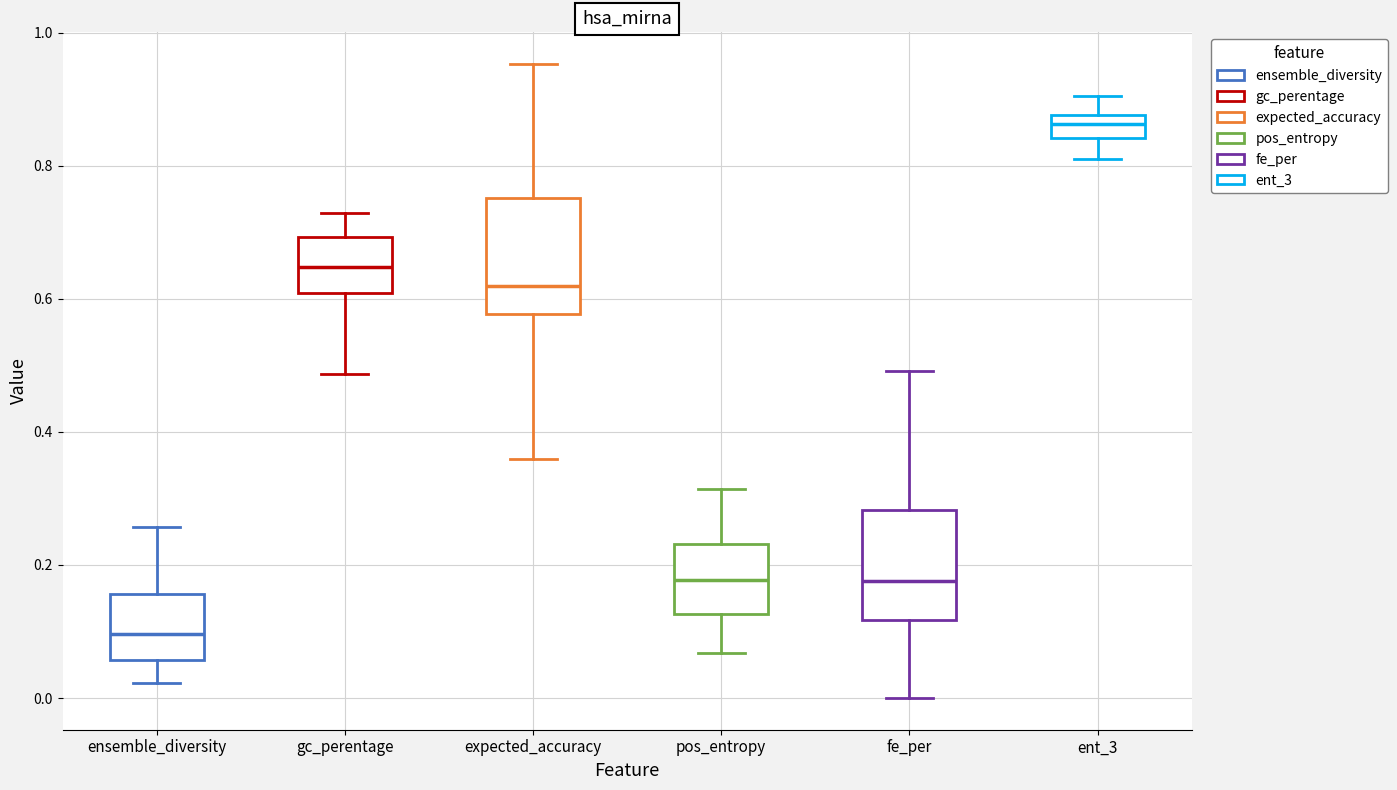

Reading left to right, read every box against the y-axis: the position of its median line, the range the box covers, and the ends of its whiskers. The values are not printed on the chart, so give them approximately, as read against the axis.

ensemble_diversity: median 0.10, box 0.06 to 0.16, whiskers 0.02 to 0.26
gc_perentage: median 0.64, box 0.60 to 0.70, whiskers 0.48 to 0.72
expected_accuracy: median 0.62, box 0.58 to 0.76, whiskers 0.36 to 0.96
pos_entropy: median 0.18, box 0.12 to 0.24, whiskers 0.06 to 0.32
fe_per: median 0.18, box 0.12 to 0.28, whiskers 0.00 to 0.50
ent_3: median 0.86, box 0.84 to 0.88, whiskers 0.82 to 0.90